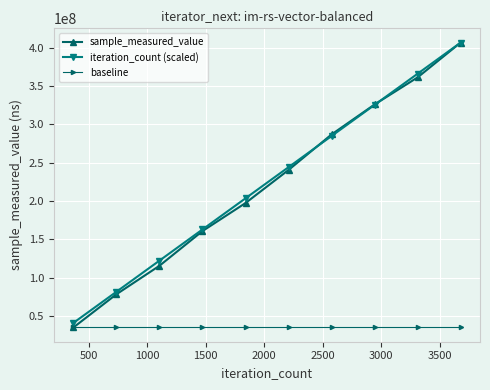

Which series has the largest range (max minus min)?

sample_measured_value